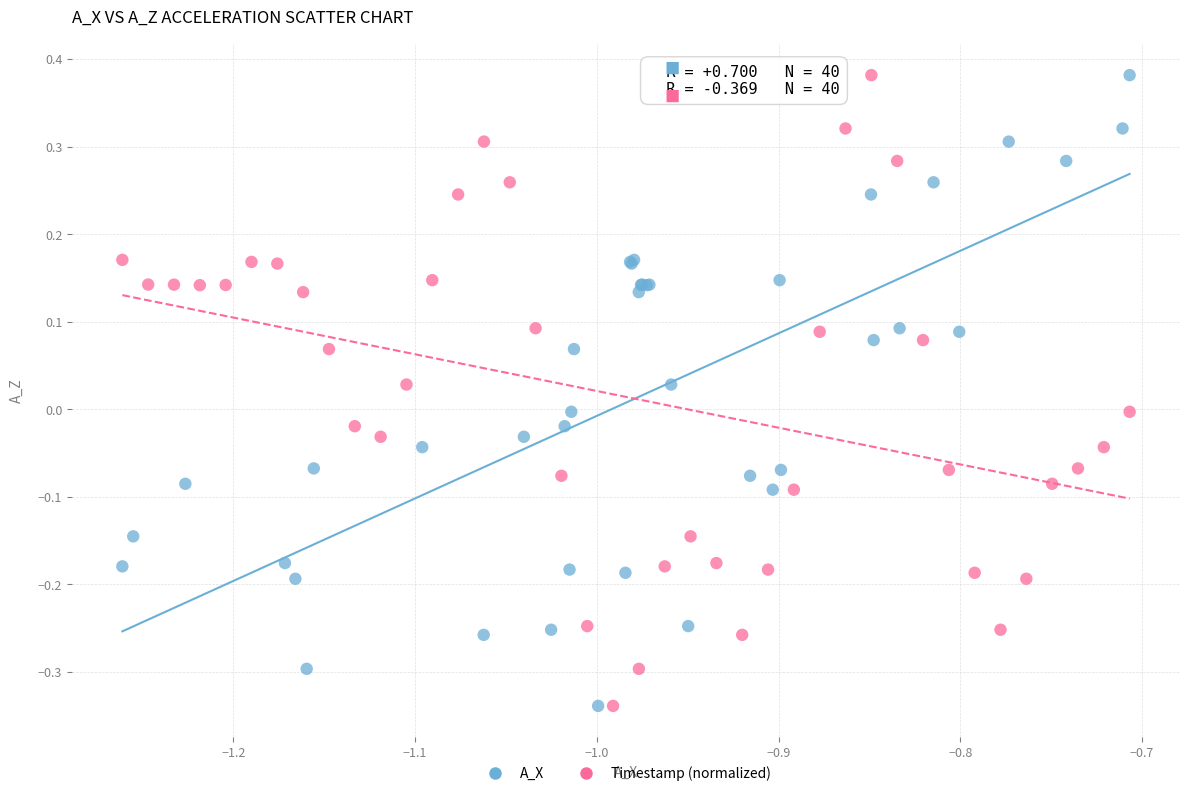

What are all the series names shown in the legend?

A_X, Timestamp (normalized)